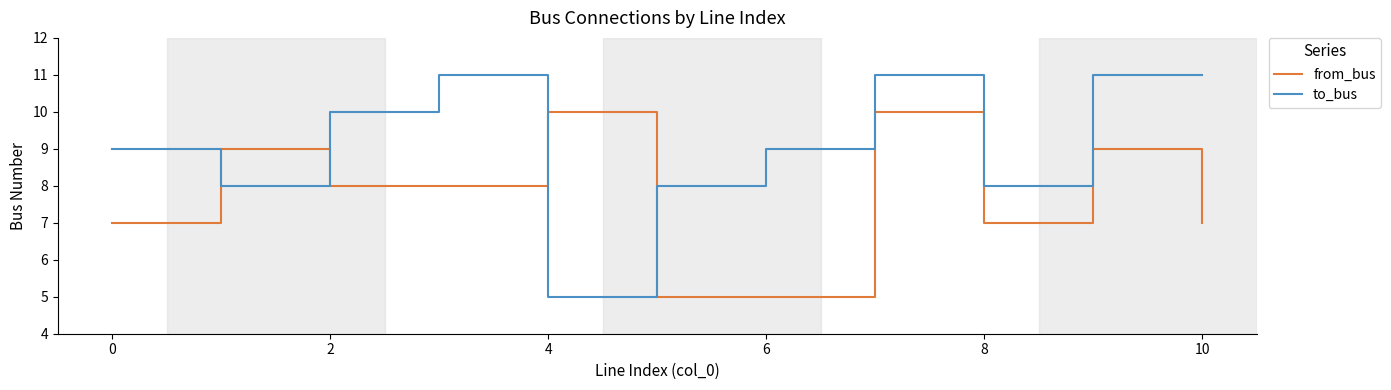

What is the highest value of the from_bus series?

10